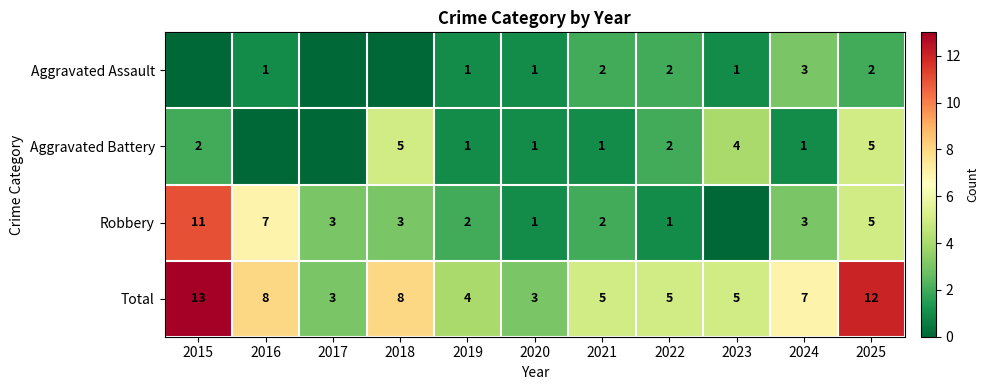

Is the value of Total at 2020 greater than the value of Aggravated Battery at 2022?

Yes